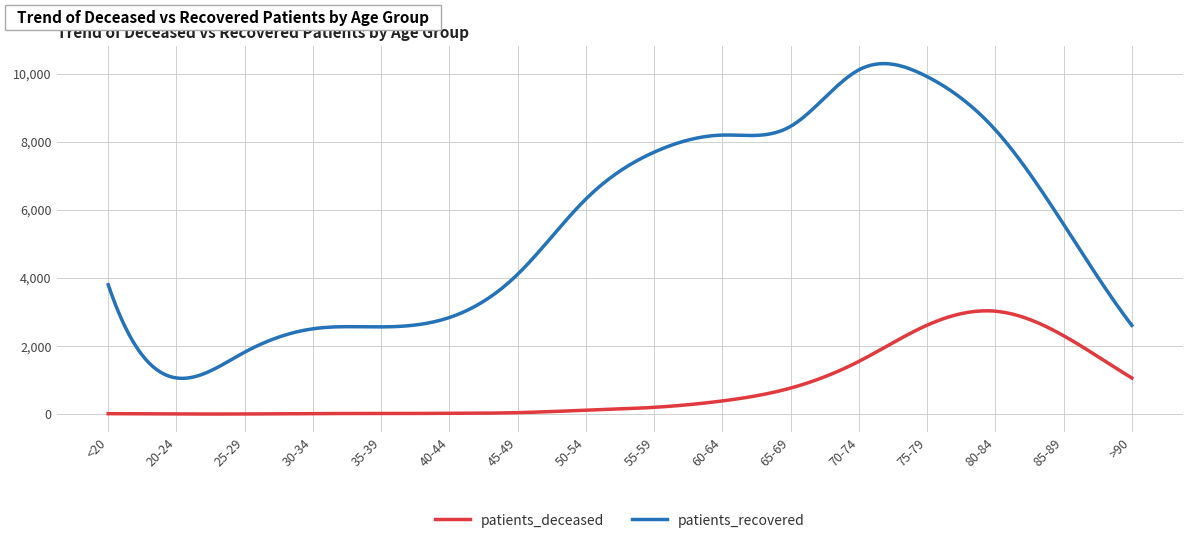

True or false: patients_deceased and patients_recovered intersect in this chart.

False